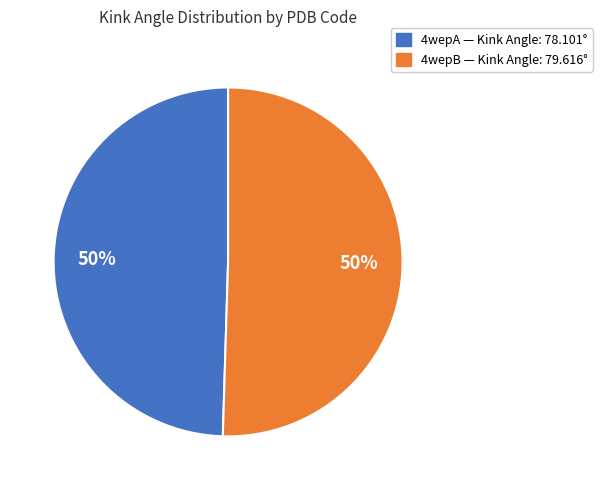

Approximately how many times larger is the value at 4wepB compared to 4wepA?

1.0